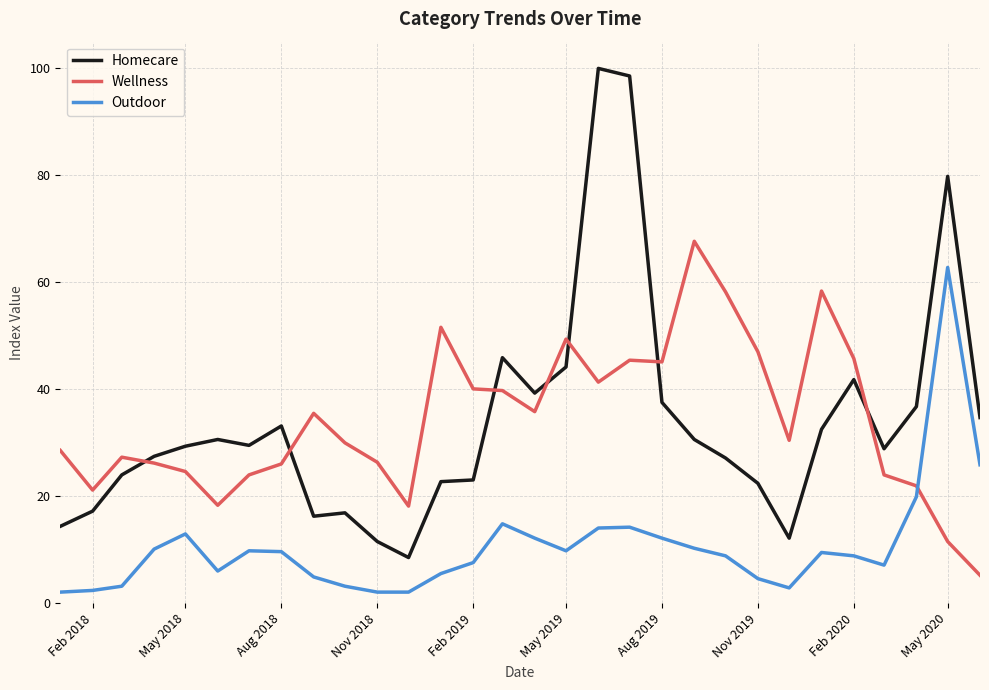

What is the smallest value displayed?

2.1